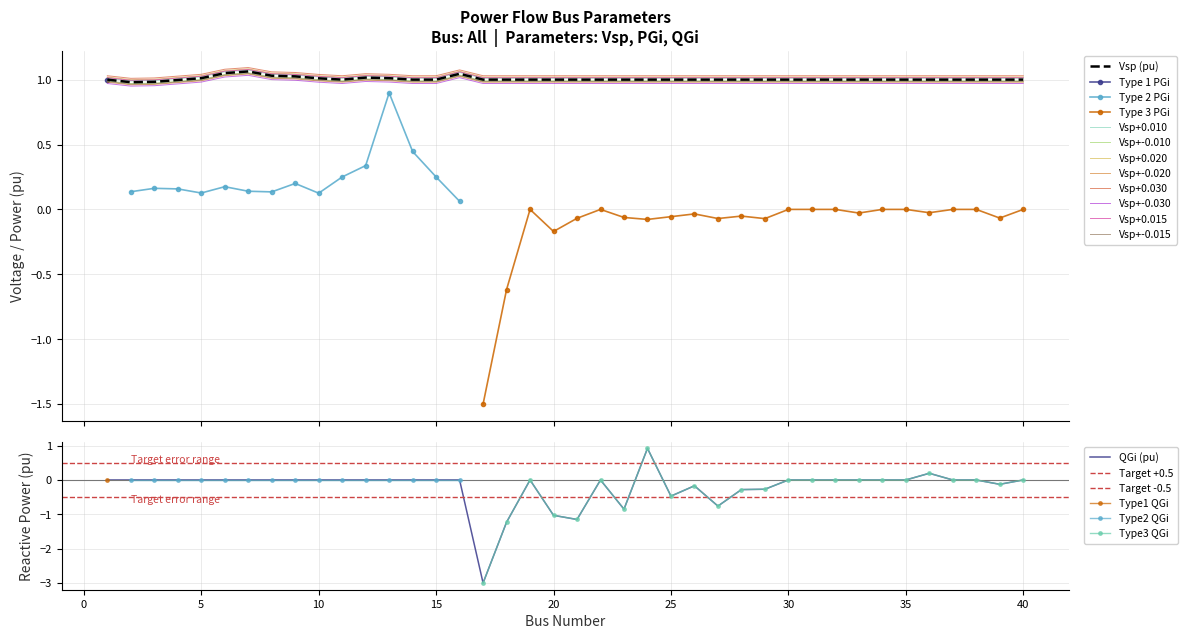

True or false: QGi (pu) and Vsp (pu) cross at least once.

False